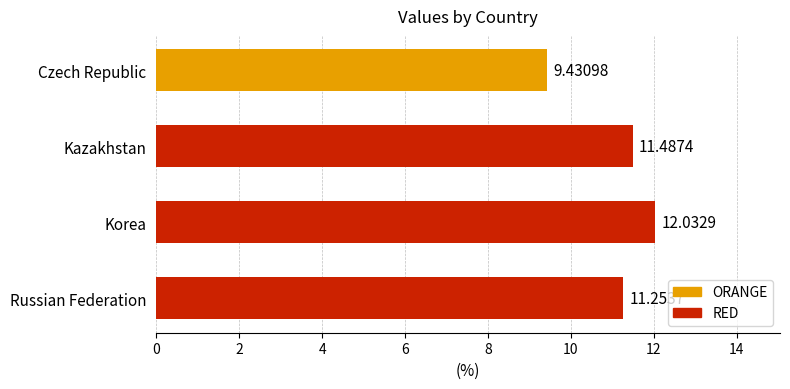

Are the bars grouped side by side (vs. stacked)?

No